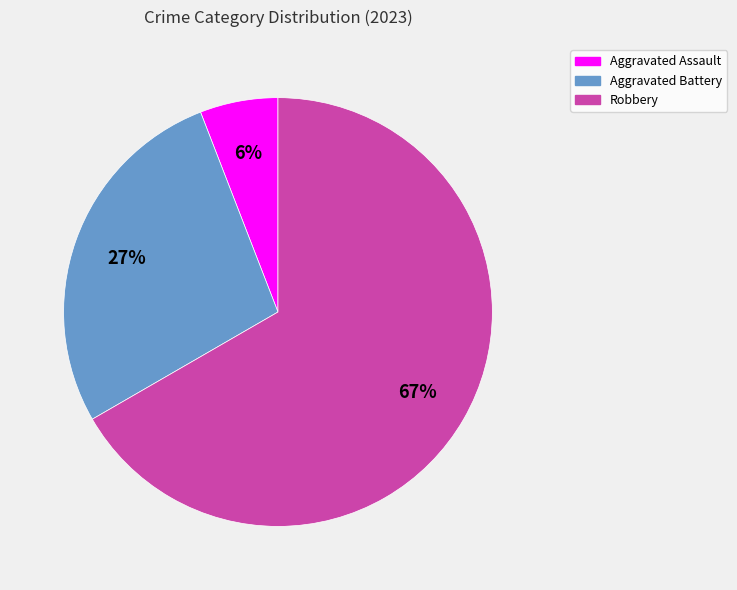

Which slice represents more than half of the pie?

Robbery